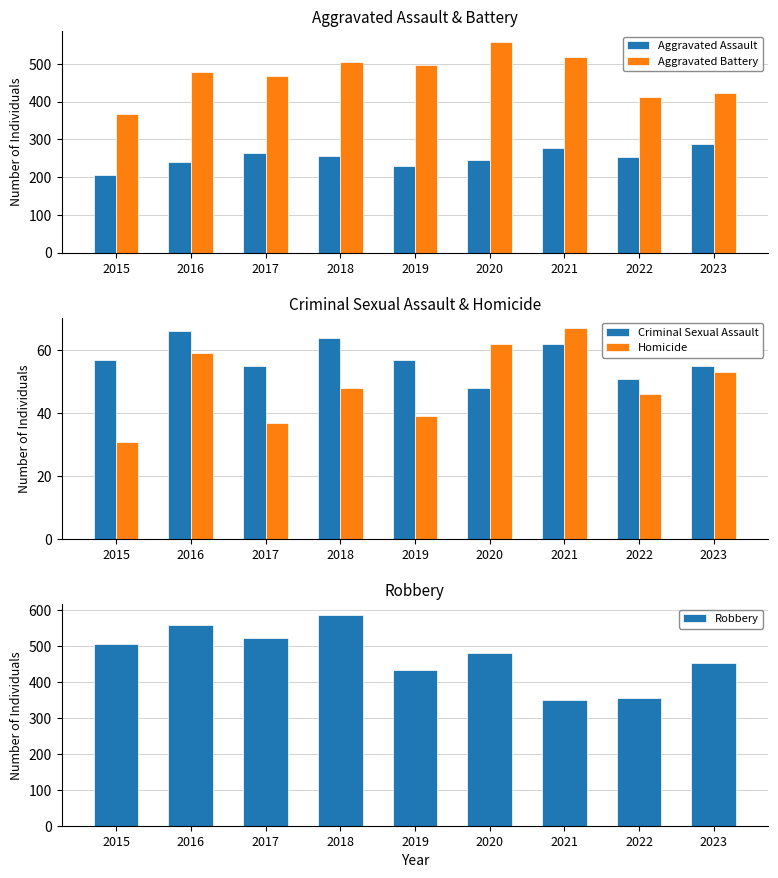

Which series changed the most between 2020 and 2022?

Aggravated Battery